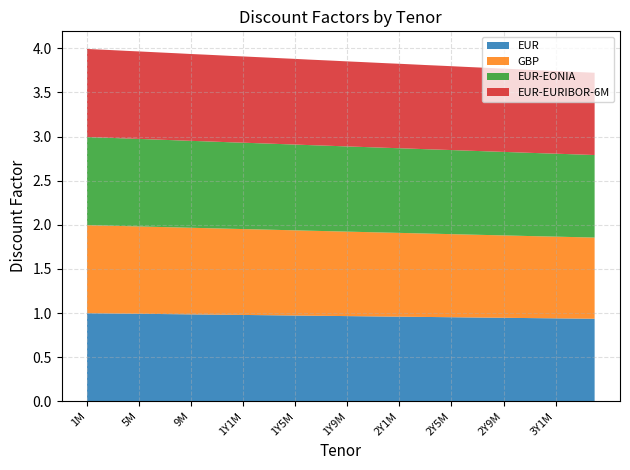

Reading left to right, extract all data points from this chart.

EUR: 1M=1.0	2M=1.0	3M=1.0	4M=1.0	5M=1.0	6M=1.0	7M=1.0	8M=1.0	9M=1.0	10M=1.0	11M=1.0	1Y=1.0	1Y1M=1.0	1Y2M=1.0	1Y3M=1.0	1Y4M=1.0	1Y5M=1.0	1Y6M=1.0	1Y7M=1.0	1Y8M=1.0	1Y9M=1.0	1Y10M=1.0	1Y11M=1.0	2Y=1.0	2Y1M=1.0	2Y2M=1.0	2Y3M=1.0	2Y4M=1.0	2Y5M=1.0	2Y6M=1.0	2Y7M=0.9	2Y8M=0.9	2Y9M=0.9	2Y10M=0.9	2Y11M=0.9	3Y=0.9	3Y1M=0.9	3Y2M=0.9	3Y3M=0.9	3Y4M=0.9
GBP: 1M=1.0	2M=1.0	3M=1.0	4M=1.0	5M=1.0	6M=1.0	7M=1.0	8M=1.0	9M=1.0	10M=1.0	11M=1.0	1Y=1.0	1Y1M=1.0	1Y2M=1.0	1Y3M=1.0	1Y4M=1.0	1Y5M=1.0	1Y6M=1.0	1Y7M=1.0	1Y8M=1.0	1Y9M=1.0	1Y10M=1.0	1Y11M=1.0	2Y=1.0	2Y1M=0.9	2Y2M=0.9	2Y3M=0.9	2Y4M=0.9	2Y5M=0.9	2Y6M=0.9	2Y7M=0.9	2Y8M=0.9	2Y9M=0.9	2Y10M=0.9	2Y11M=0.9	3Y=0.9	3Y1M=0.9	3Y2M=0.9	3Y3M=0.9	3Y4M=0.9
EUR-EONIA: 1M=1.0	2M=1.0	3M=1.0	4M=1.0	5M=1.0	6M=1.0	7M=1.0	8M=1.0	9M=1.0	10M=1.0	11M=1.0	1Y=1.0	1Y1M=1.0	1Y2M=1.0	1Y3M=1.0	1Y4M=1.0	1Y5M=1.0	1Y6M=1.0	1Y7M=1.0	1Y8M=1.0	1Y9M=1.0	1Y10M=1.0	1Y11M=1.0	2Y=1.0	2Y1M=1.0	2Y2M=1.0	2Y3M=1.0	2Y4M=1.0	2Y5M=1.0	2Y6M=1.0	2Y7M=0.9	2Y8M=0.9	2Y9M=0.9	2Y10M=0.9	2Y11M=0.9	3Y=0.9	3Y1M=0.9	3Y2M=0.9	3Y3M=0.9	3Y4M=0.9
EUR-EURIBOR-6M: 1M=1.0	2M=1.0	3M=1.0	4M=1.0	5M=1.0	6M=1.0	7M=1.0	8M=1.0	9M=1.0	10M=1.0	11M=1.0	1Y=1.0	1Y1M=1.0	1Y2M=1.0	1Y3M=1.0	1Y4M=1.0	1Y5M=1.0	1Y6M=1.0	1Y7M=1.0	1Y8M=1.0	1Y9M=1.0	1Y10M=1.0	1Y11M=1.0	2Y=1.0	2Y1M=1.0	2Y2M=1.0	2Y3M=1.0	2Y4M=1.0	2Y5M=1.0	2Y6M=0.9	2Y7M=0.9	2Y8M=0.9	2Y9M=0.9	2Y10M=0.9	2Y11M=0.9	3Y=0.9	3Y1M=0.9	3Y2M=0.9	3Y3M=0.9	3Y4M=0.9